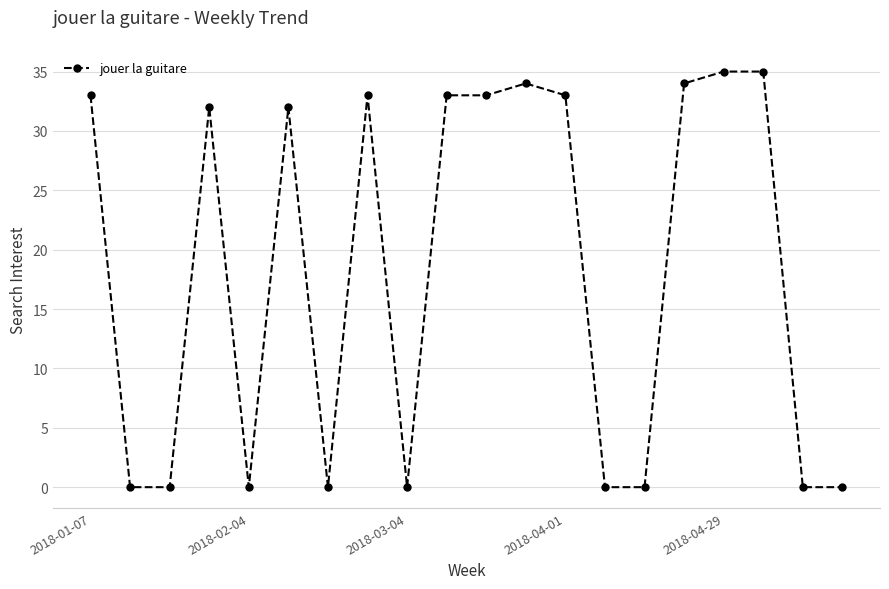

Count the number of categories in the chart.

20